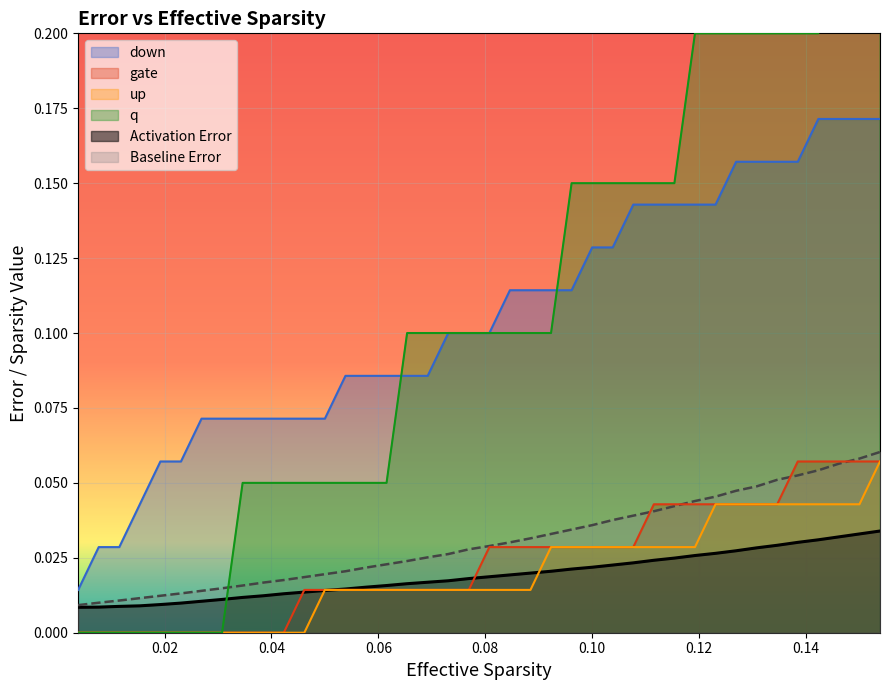

Reading right to left, extract all data points from this chart.

Activation Error: 0.0	0.0	0.0	0.0	0.0	0.0	0.0	0.0	0.0	0.0	0.0	0.0	0.0	0.0	0.0	0.0	0.0	0.0	0.0	0.0	0.0	0.0	0.0	0.0	0.0	0.0	0.0	0.0	0.0	0.0	0.0	0.0	0.0	0.0	0.0	0.0	0.0	0.0	0.0	0.0
Baseline Error: 0.1	0.1	0.1	0.1	0.1	0.1	0.0	0.0	0.0	0.0	0.0	0.0	0.0	0.0	0.0	0.0	0.0	0.0	0.0	0.0	0.0	0.0	0.0	0.0	0.0	0.0	0.0	0.0	0.0	0.0	0.0	0.0	0.0	0.0	0.0	0.0	0.0	0.0	0.0	0.0
down: 0.2	0.2	0.2	0.2	0.2	0.2	0.2	0.2	0.1	0.1	0.1	0.1	0.1	0.1	0.1	0.1	0.1	0.1	0.1	0.1	0.1	0.1	0.1	0.1	0.1	0.1	0.1	0.1	0.1	0.1	0.1	0.1	0.1	0.1	0.1	0.1	0.0	0.0	0.0	0.0
gate: 0.1	0.1	0.1	0.1	0.1	0.0	0.0	0.0	0.0	0.0	0.0	0.0	0.0	0.0	0.0	0.0	0.0	0.0	0.0	0.0	0.0	0.0	0.0	0.0	0.0	0.0	0.0	0.0	0.0	0.0	0.0	0.0	0.0	0.0	0.0	0.0	0.0	0.0	0.0	0.0
up: 0.1	0.0	0.0	0.0	0.0	0.0	0.0	0.0	0.0	0.0	0.0	0.0	0.0	0.0	0.0	0.0	0.0	0.0	0.0	0.0	0.0	0.0	0.0	0.0	0.0	0.0	0.0	0.0	0.0	0.0	0.0	0.0	0.0	0.0	0.0	0.0	0.0	0.0	0.0	0.0
q: 0.2	0.2	0.2	0.2	0.2	0.2	0.2	0.2	0.2	0.2	0.2	0.2	0.2	0.2	0.2	0.2	0.1	0.1	0.1	0.1	0.1	0.1	0.1	0.1	0.1	0.1	0.1	0.1	0.1	0.1	0.1	0.1	0.0	0.0	0.0	0.0	0.0	0.0	0.0	0.0